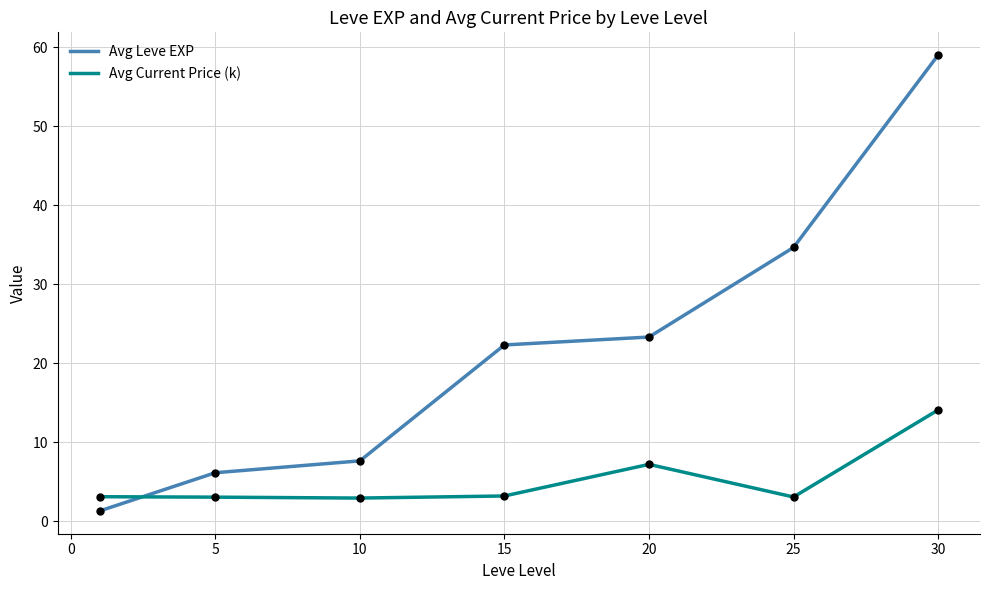

Which series has the largest range (max minus min)?

Avg Leve EXP